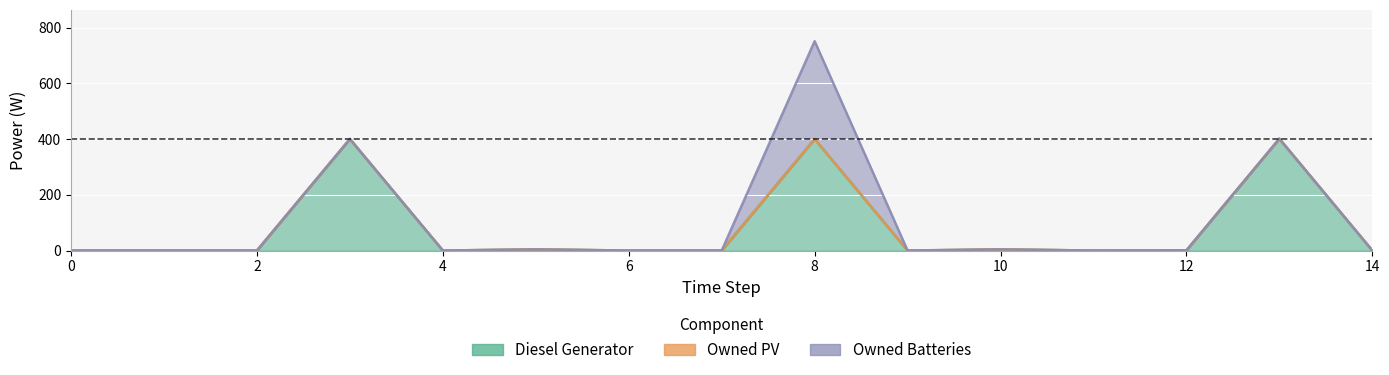

True or false: Owned Batteries and Diesel Generator intersect in this chart.

True